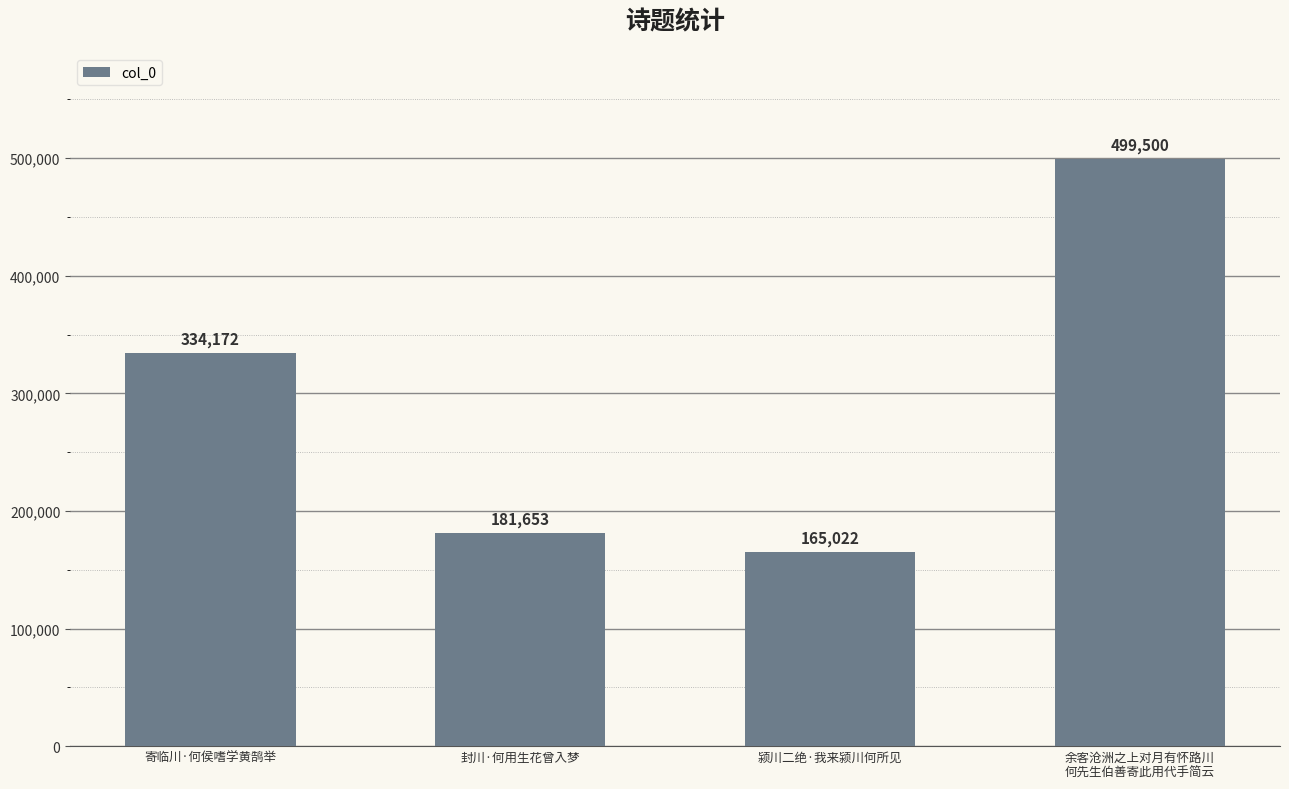

Which has a higher value, 颍川二绝·我来颍川何所见 or 寄临川·何侯嗜学黄鹄举?

寄临川·何侯嗜学黄鹄举